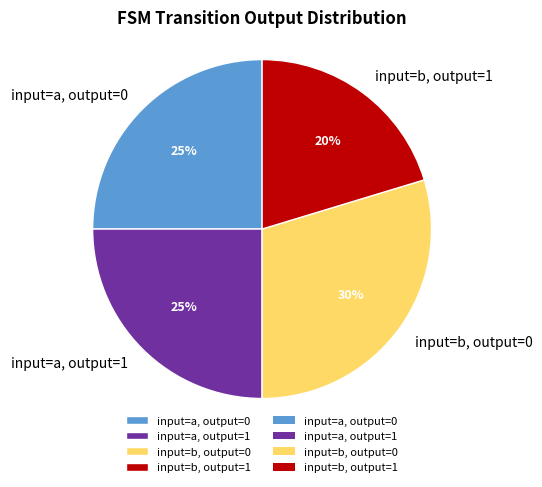

To the nearest percent, what portion does input=a, output=0 represent?

25%